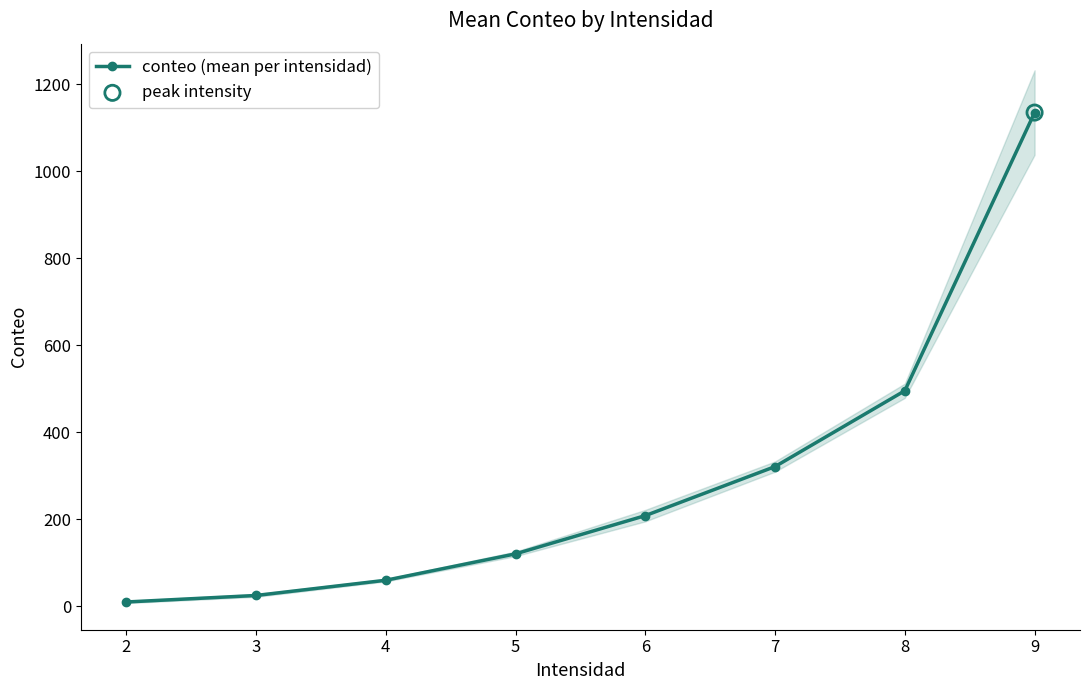

True or false: conteo (mean per intensidad) has more than 1 points higher than both neighbors.

False